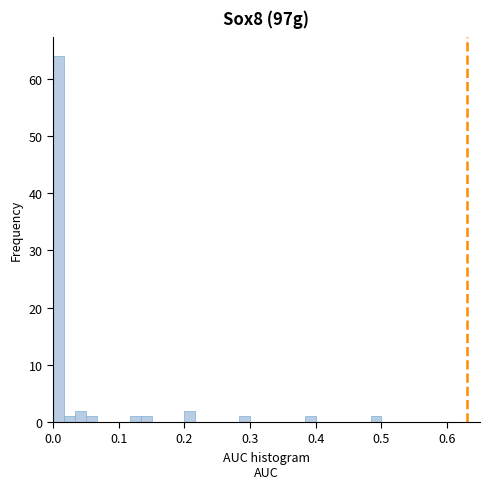

Around what value on the x-axis is the tallest bar? Give the approximate position of its centre, as read against the axis.

0.01